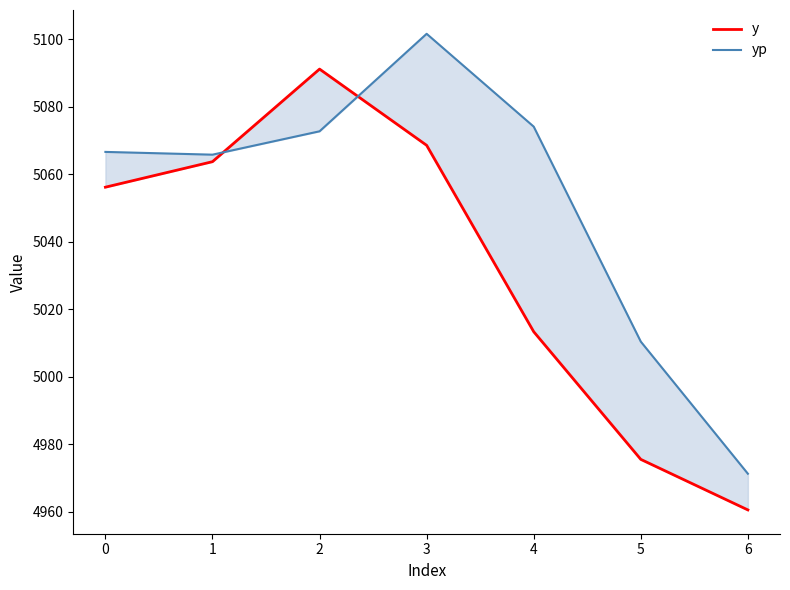

What is the sum of all yp values?

35362.6